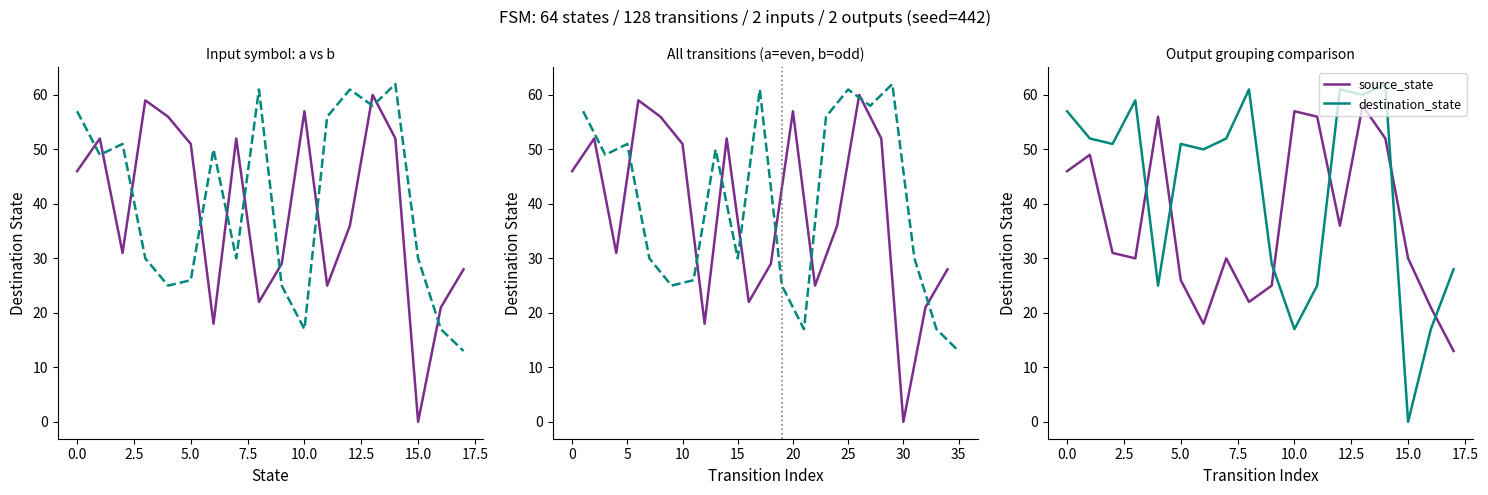

How many lines are shown in the chart?

2